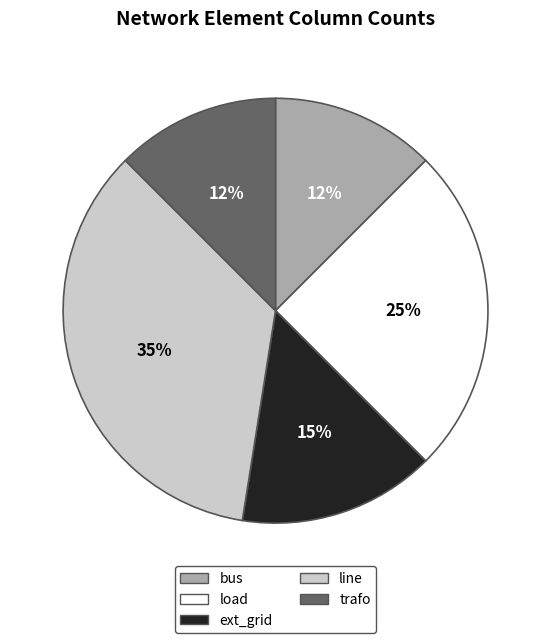

Is the sum of bus and line greater than half?

No